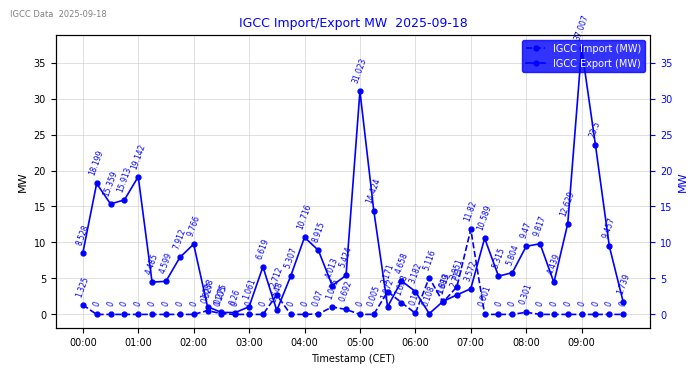

True or false: IGCC Import (MW) has a value of -7.0 at 07:00.

False